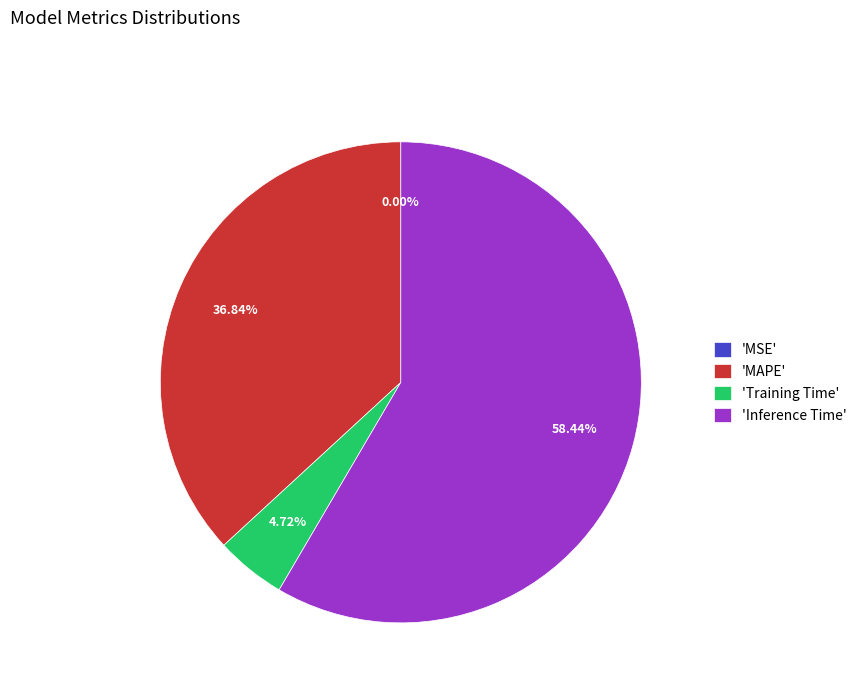

Rank the categories by value from lowest to highest.

MSE, Training Time, MAPE, Inference Time